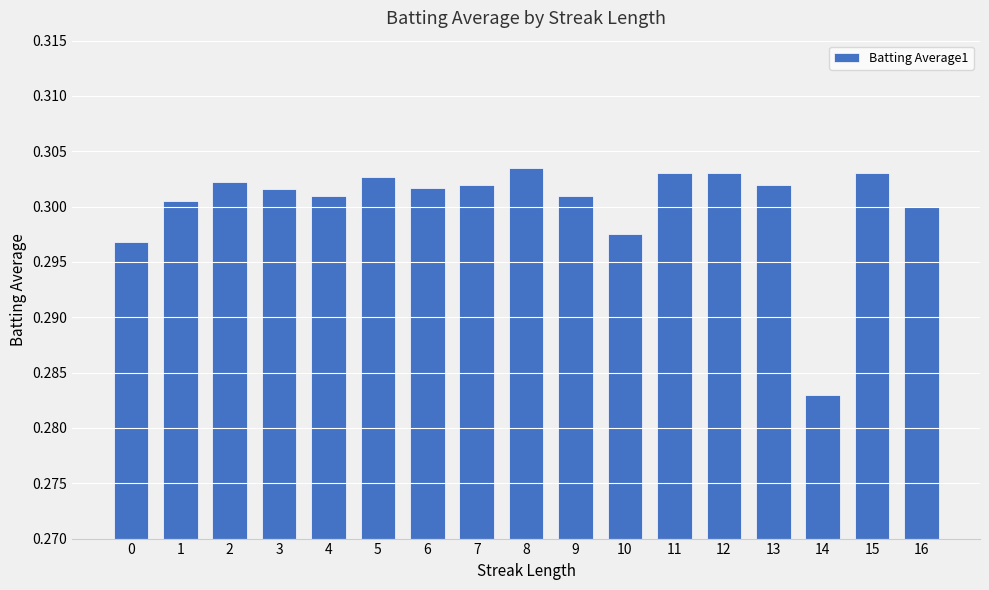

Where is the data nearest to the value 0?

14